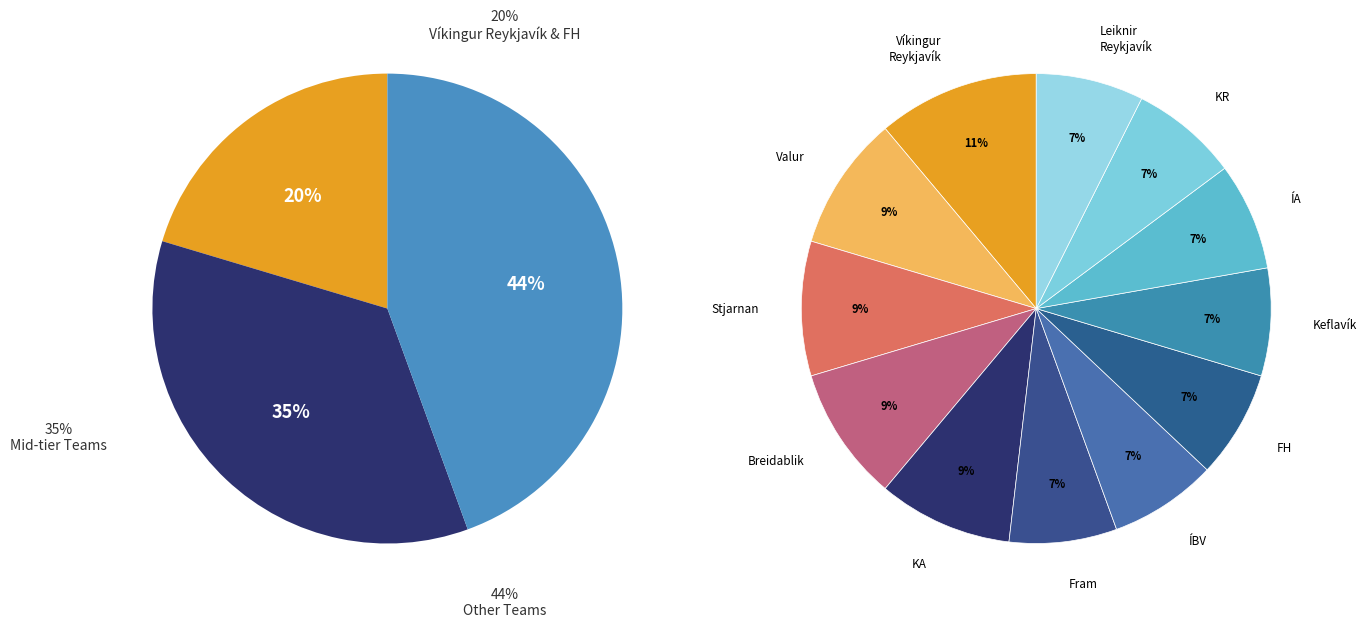

What percentage do Fram and Stjarnan together represent?

16.7%